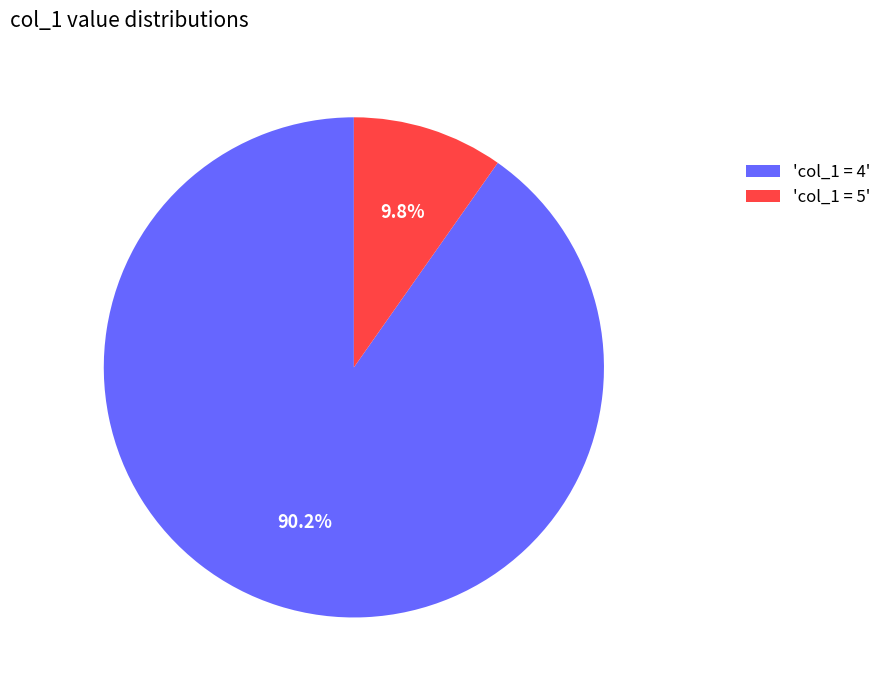

Does 'col_1 = 5' account for over 50% of the chart?

No